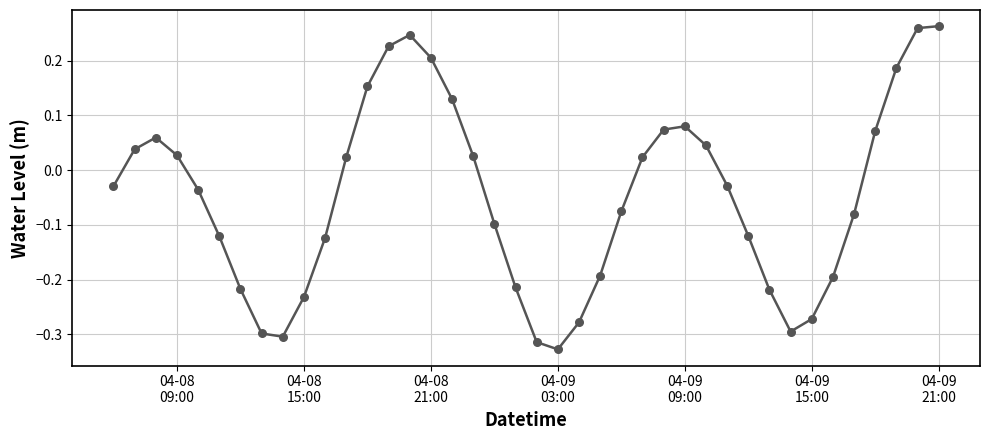

What is the difference between the maximum and minimum values?

0.6